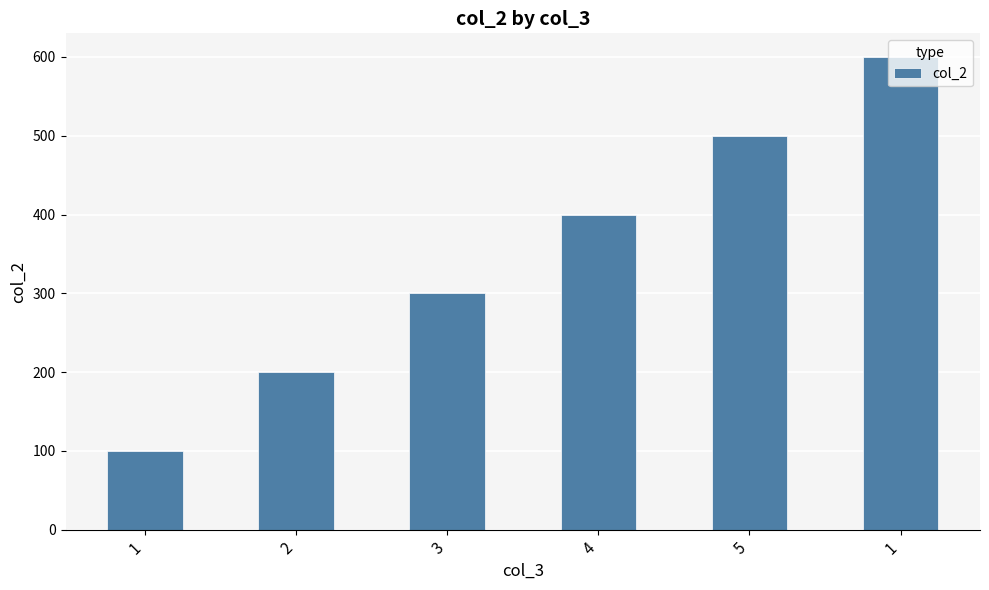

Count the number of data series in this chart.

1